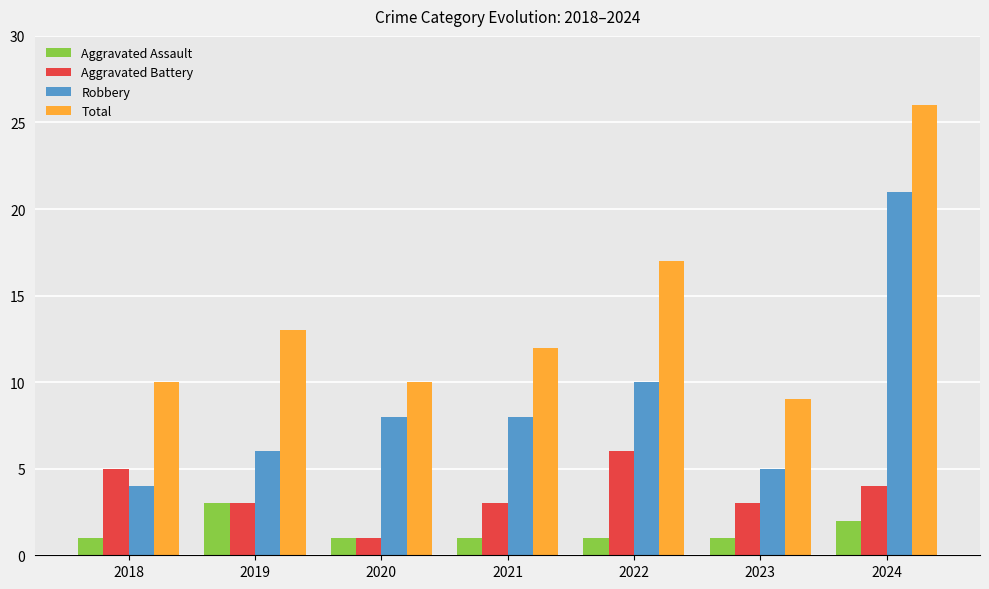

What is the spread (max minus min) of values at 2022?

16